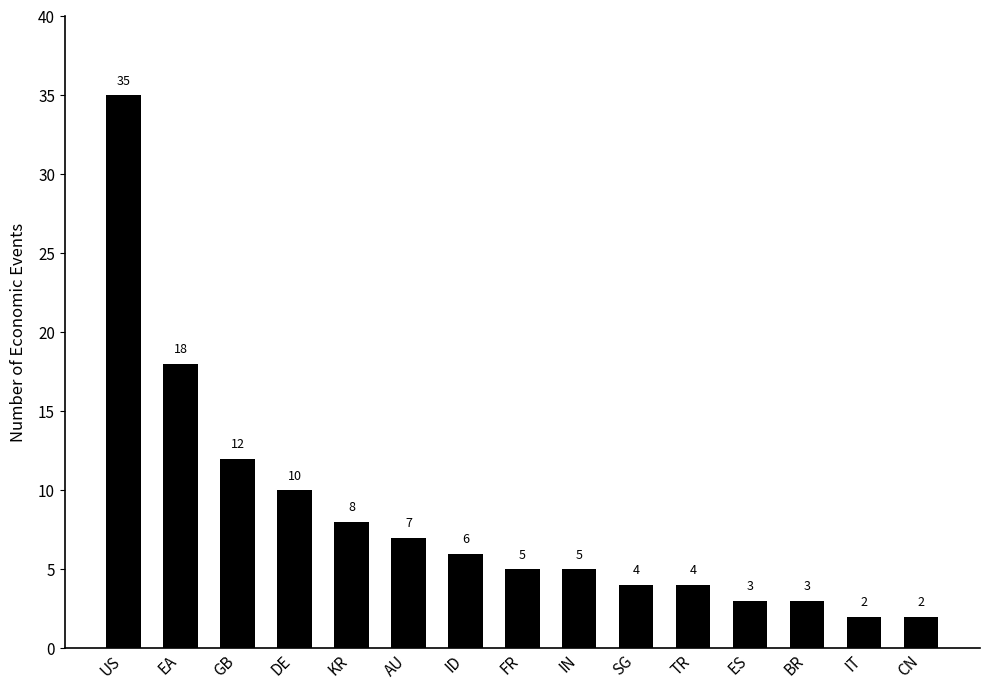

Approximately how many times larger is the value at AU compared to KR?

0.9